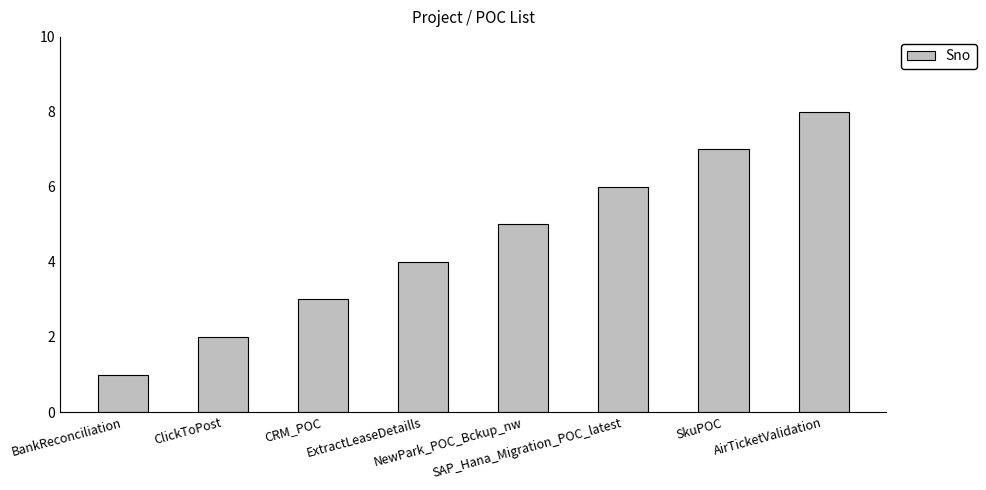

How many bars are there in total?

8